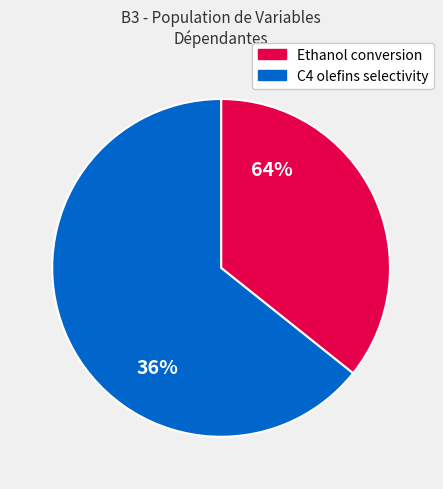

Is there any slice that represents more than half of the pie?

Yes